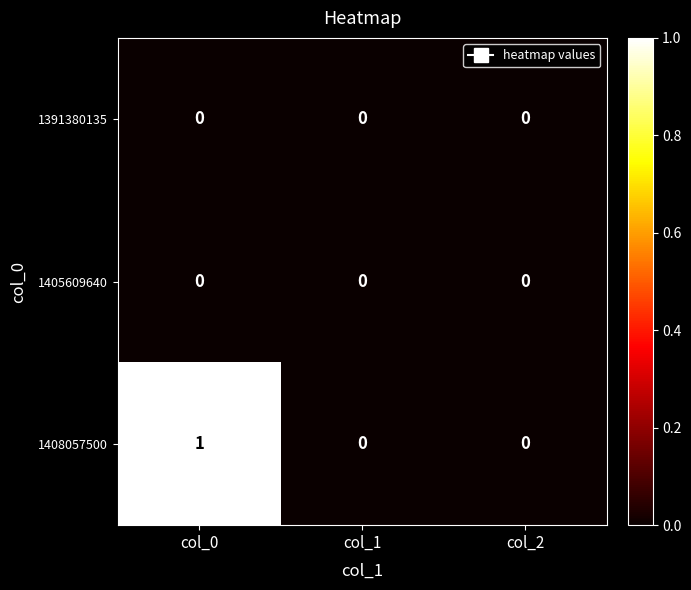

What is the difference between the highest and lowest values at col_0?

1